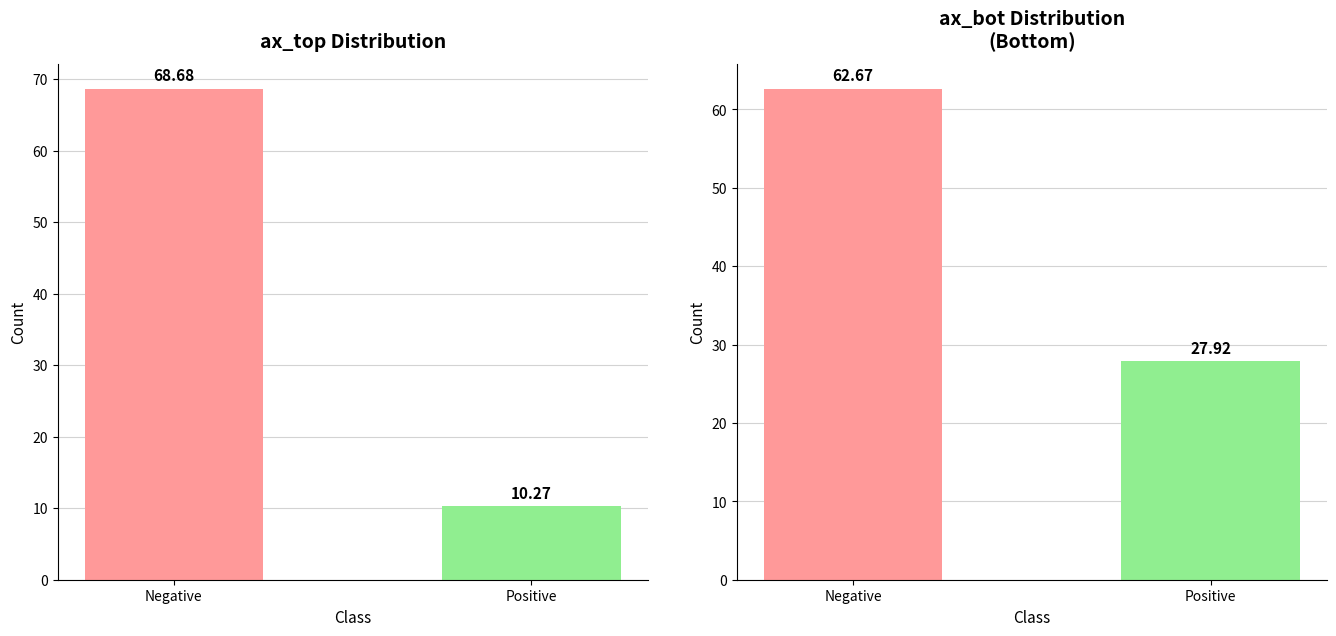

Reading left to right, what are all the values shown in this chart?

ax_top: Negative=68.7	Positive=10.3
ax_bot: Negative=62.7	Positive=27.9